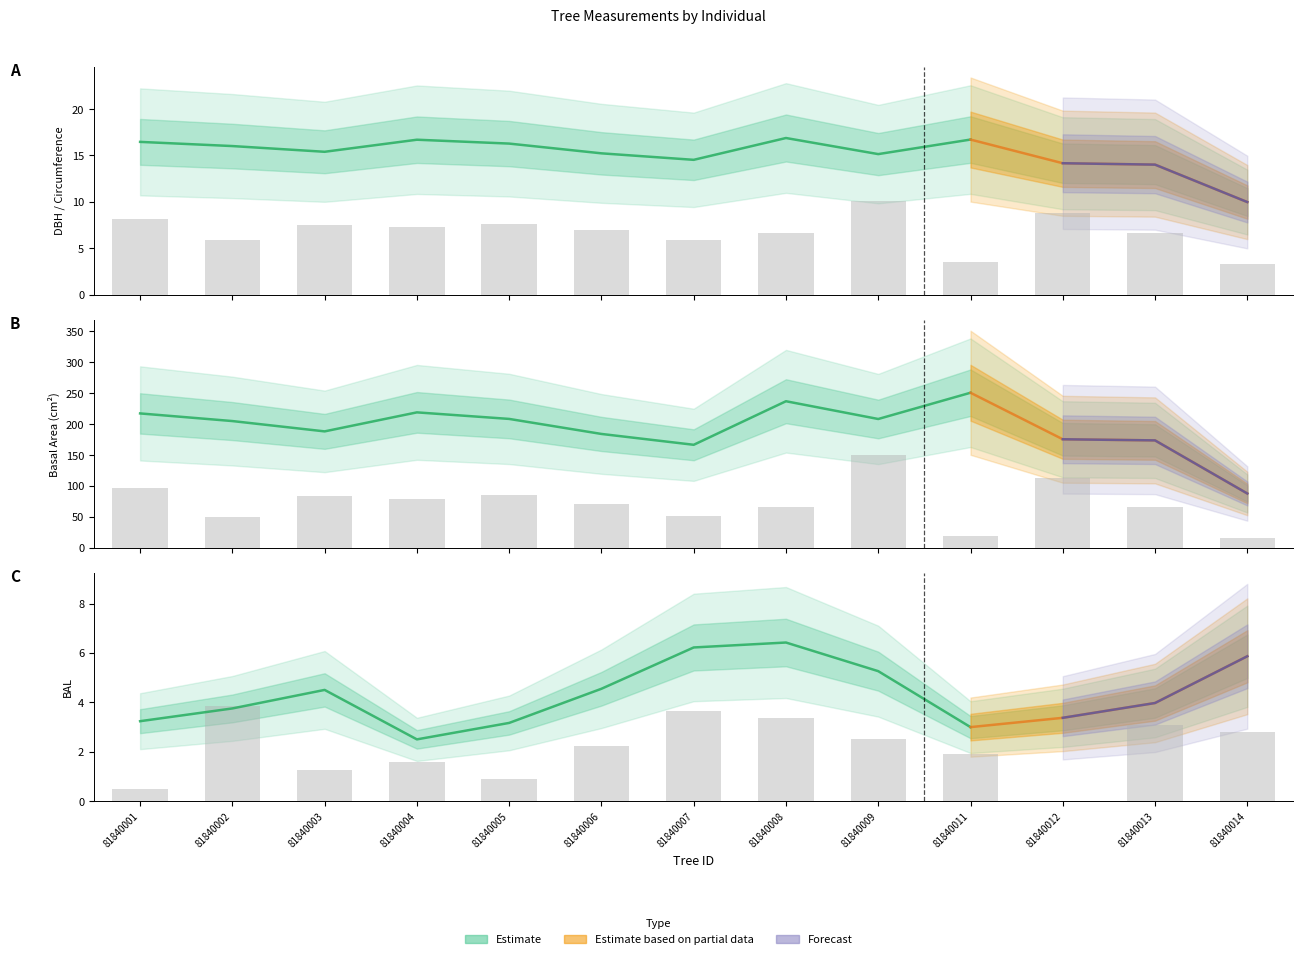

Reading left to right, list all the values displayed in this chart.

dbh: 8.1	5.9	7.5	7.3	7.6	7.0	5.9	6.7	10.1	3.6	8.8	6.7	3.4
g: 97.1	50.6	83.2	78.3	85.2	71.2	51.0	65.4	150.5	18.6	113.2	65.9	16.6
bal: 0.5	3.9	1.2	1.6	0.9	2.2	3.6	3.4	2.5	1.9	0.0	3.1	2.8